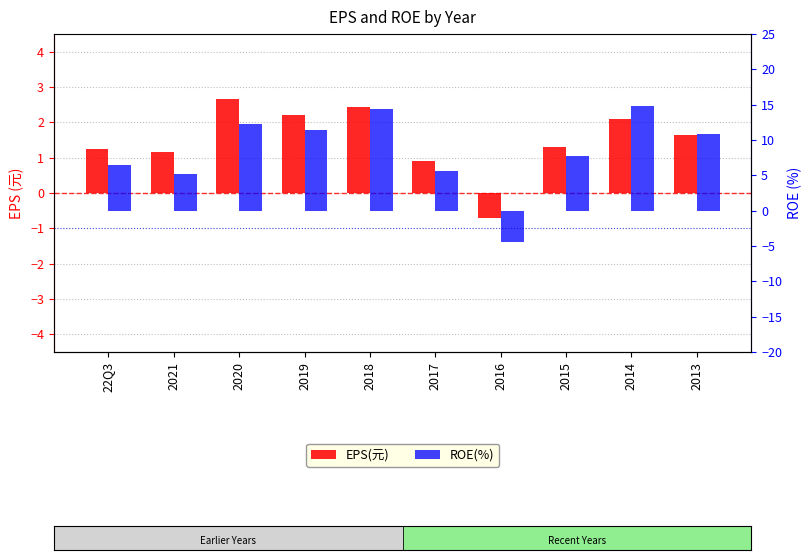

Reading right to left, list all the values displayed in this chart.

EPS(元): 2013=1.6	2014=2.1	2015=1.3	2016=-0.7	2017=0.9	2018=2.4	2019=2.2	2020=2.6	2021=1.2	22Q3=1.2
ROE(%): 2013=10.9	2014=14.8	2015=7.7	2016=-4.4	2017=5.6	2018=14.4	2019=11.4	2020=12.3	2021=5.1	22Q3=6.5